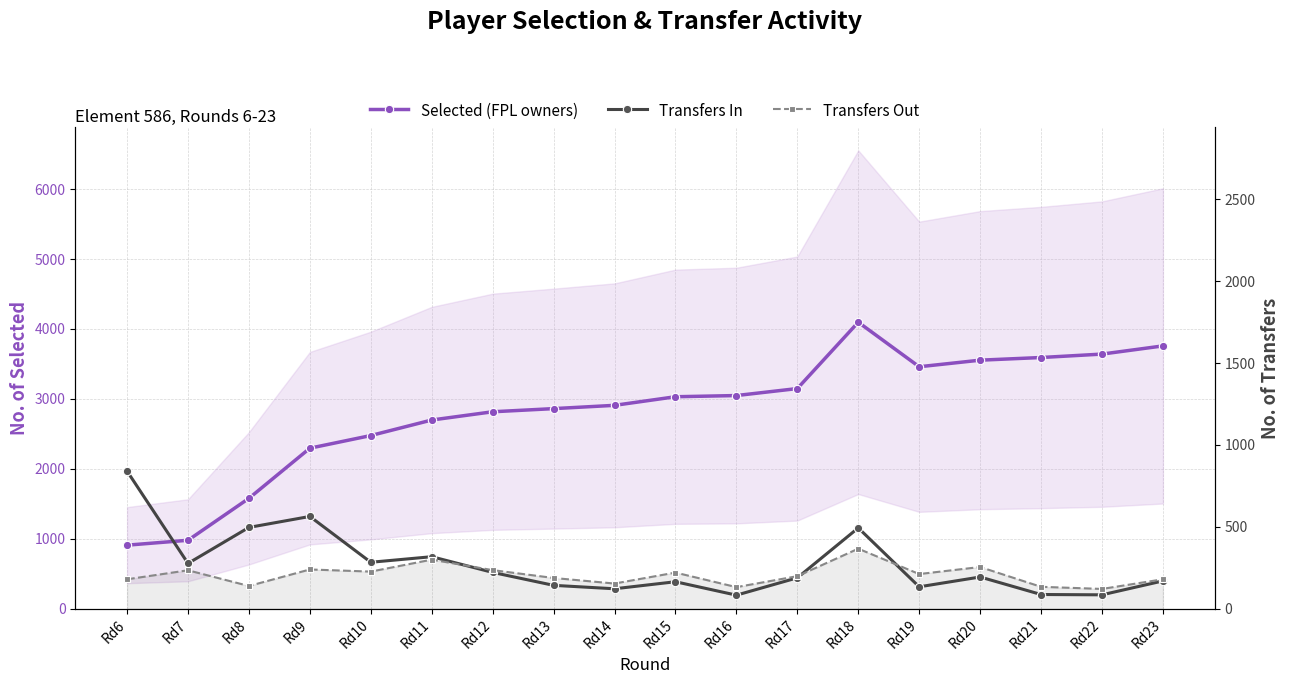

True or false: Selected (FPL owners) and Transfers Out intersect in this chart.

False